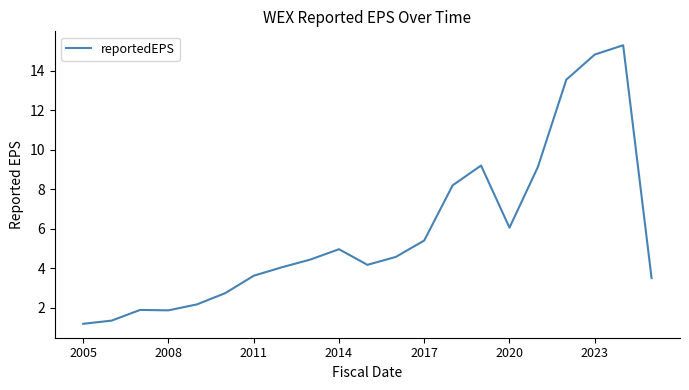

Reading right to left, transcribe all the data shown in this chart.

3.5	15.3	14.8	13.5	9.1	6.1	9.2	8.2	5.4	4.6	4.2	5.0	4.5	4.1	3.6	2.8	2.2	1.9	1.9	1.4	1.2